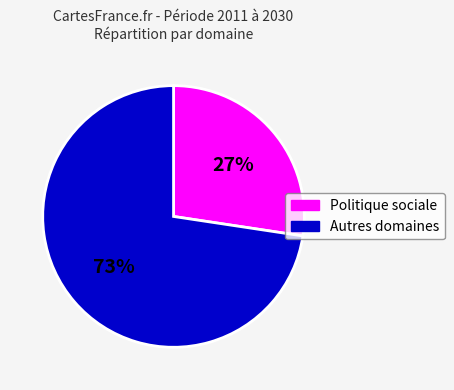

To the nearest percent, what is the average slice percentage?

50%